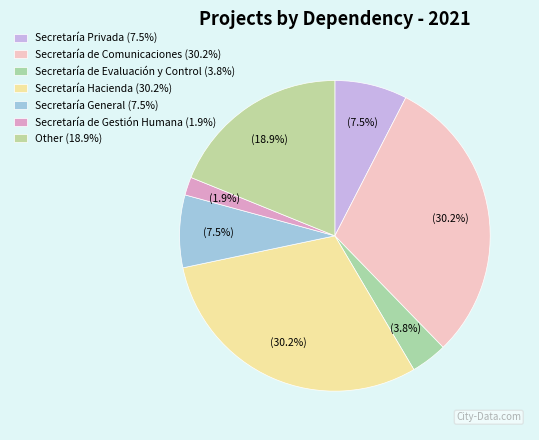

What is the largest slice in the pie chart?

Secretaría de Comunicaciones